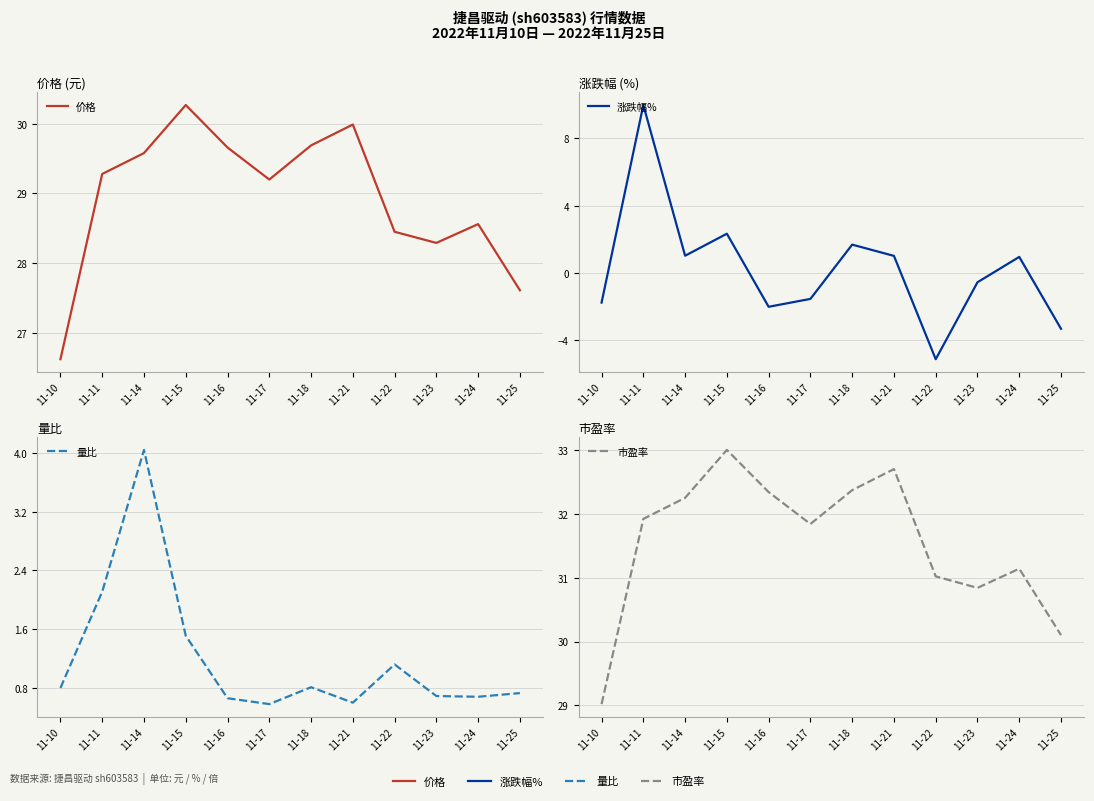

The value of 价格 at 11-11 is 49.8. True or false?

False